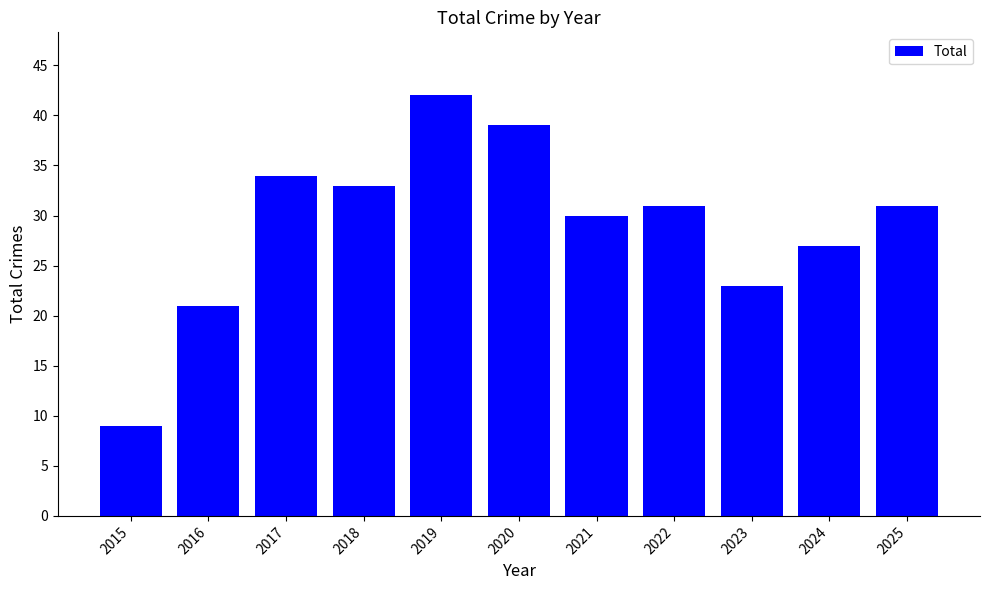

Between 2022 and 2023, which is larger?

2022